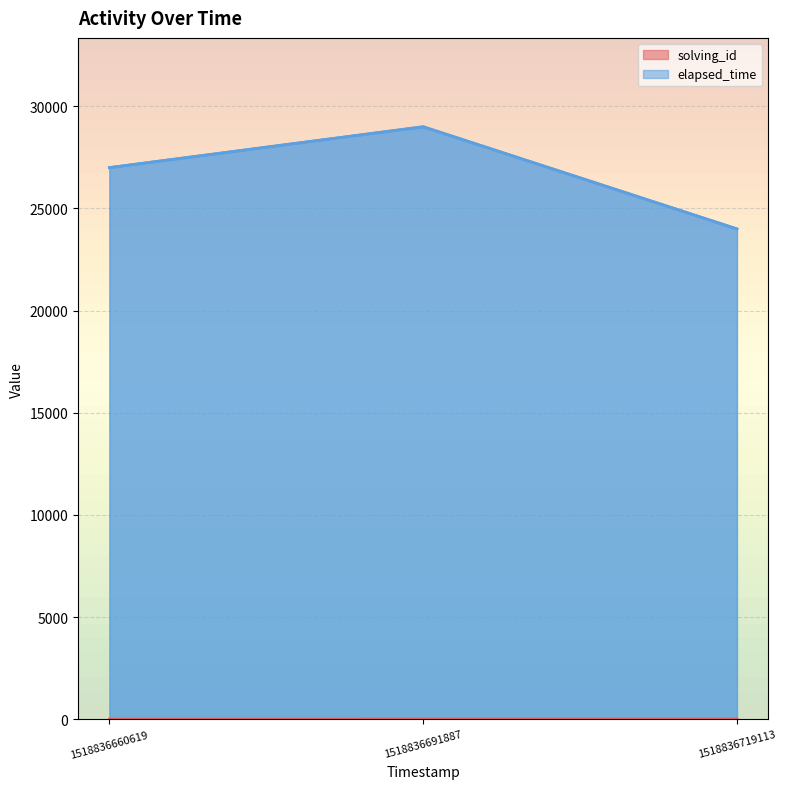

True or false: elapsed_time has a value of 10745 at 1518836691887.

False